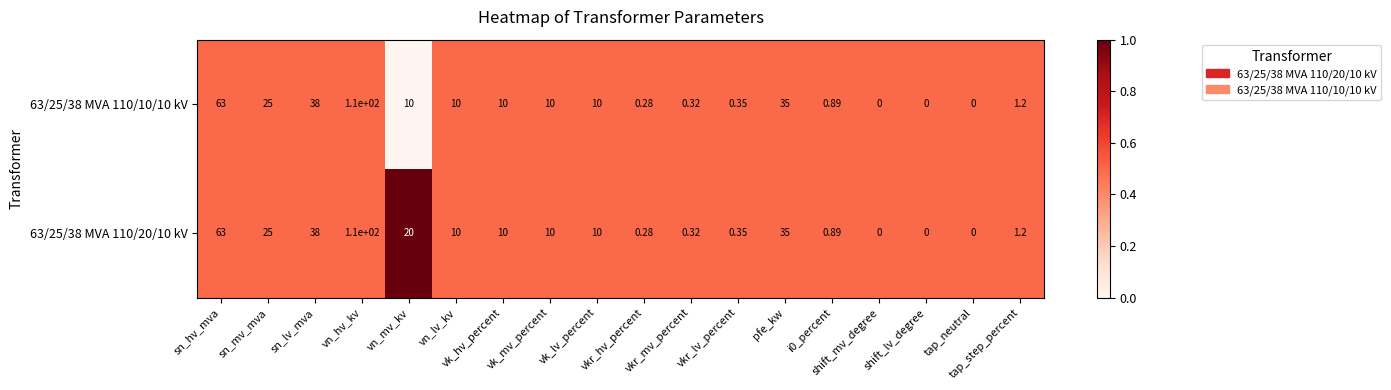

What is the maximum value shown in the chart?

110.0